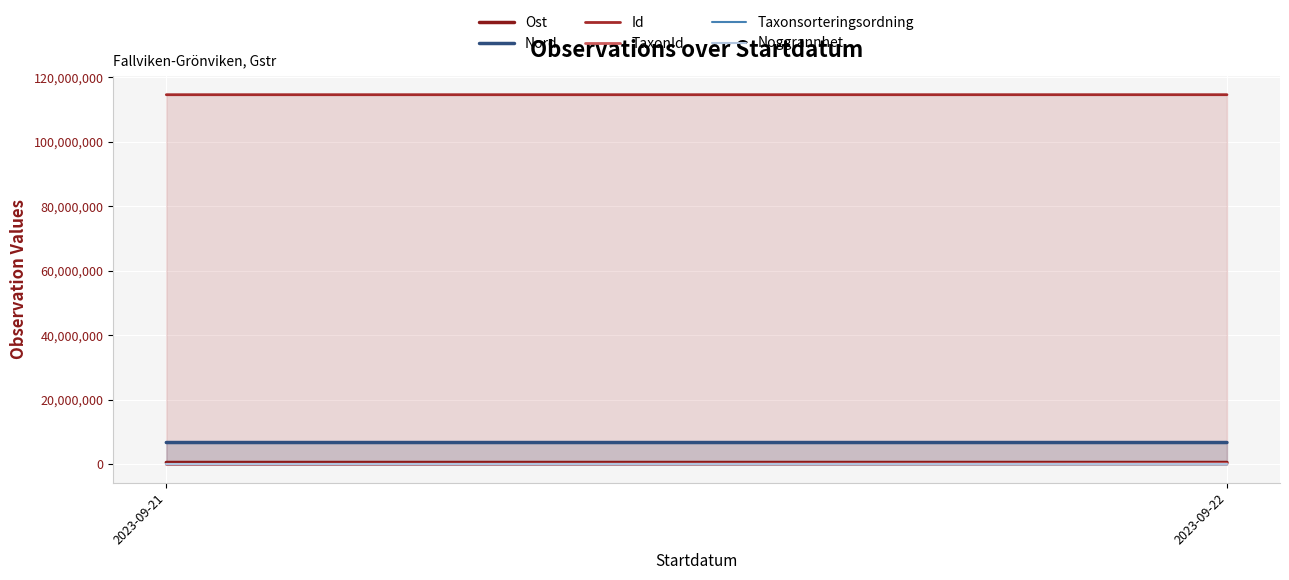

List the series in order of their peak value, lowest first.

Noggrannhet, Taxonsorteringsordning, TaxonId, Ost, Nord, Id